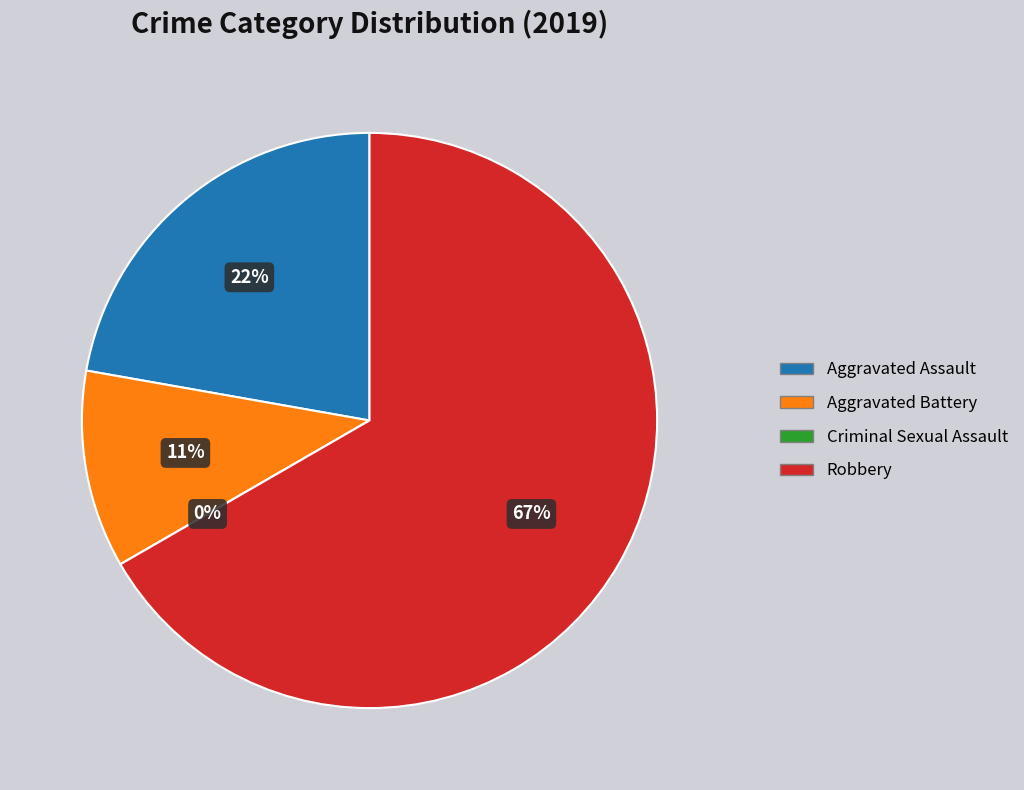

Is there any slice that represents more than half of the pie?

Yes